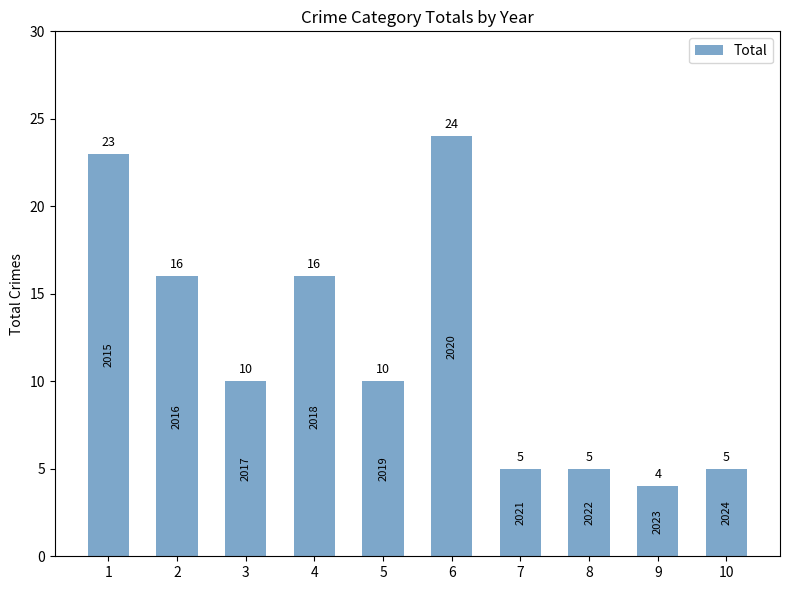

What is the change in value from 4 to 7?

-11